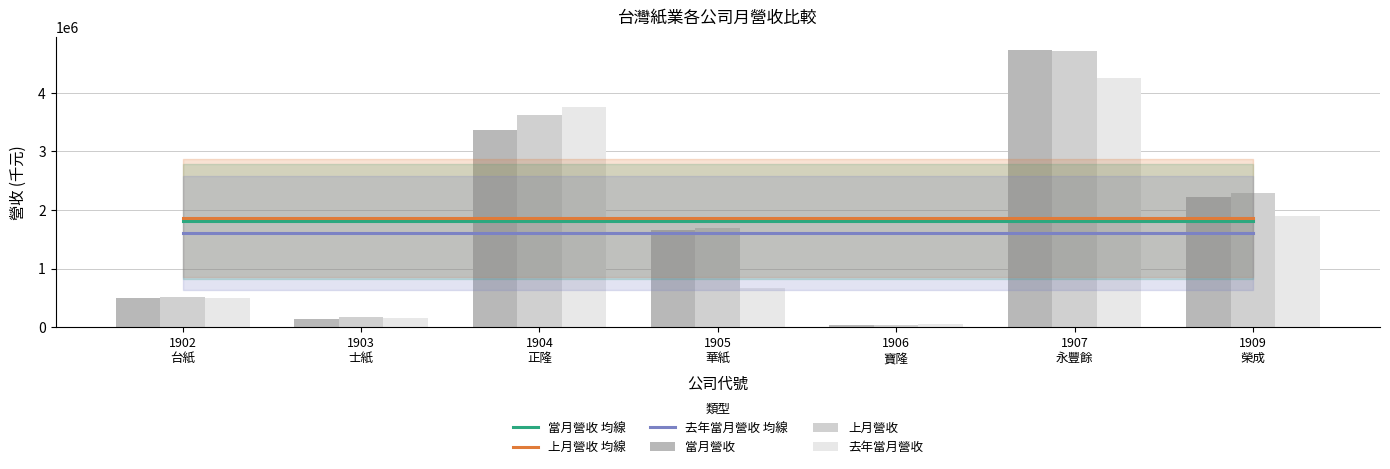

What is the label of the 5th bar from the right?

1904
正隆